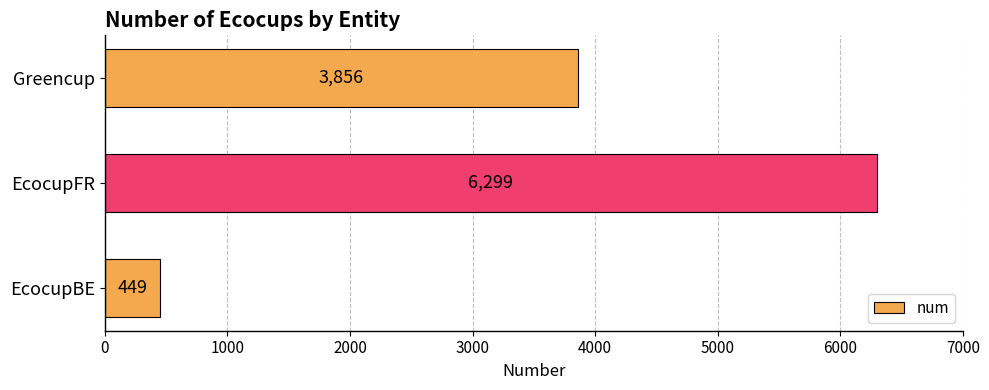

How many values are between 449 and 6299?

3